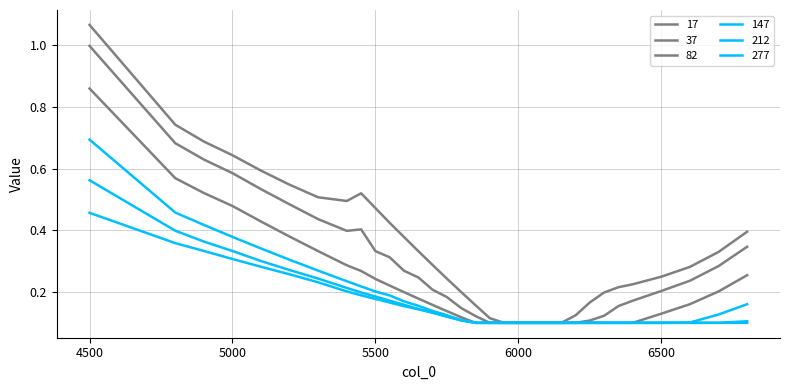

True or false: 277 and 37 cross at least once.

False